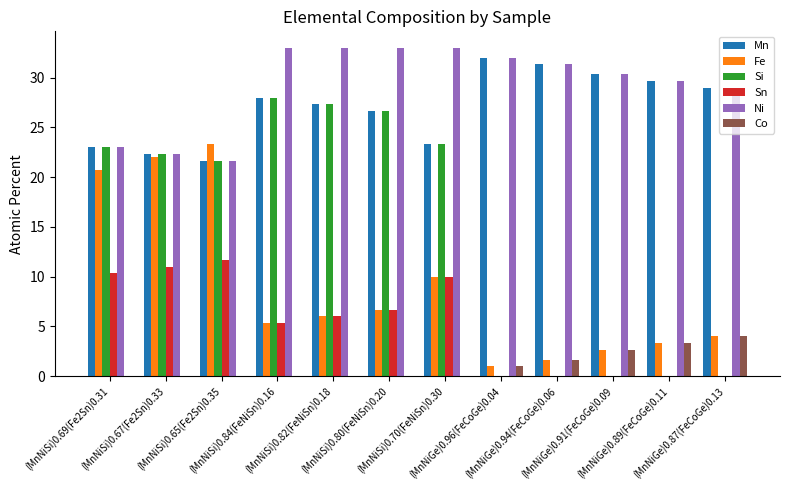

The value of Sn at (MnNiGe)0.87(FeCoGe)0.13 is 0.0. True or false?

True